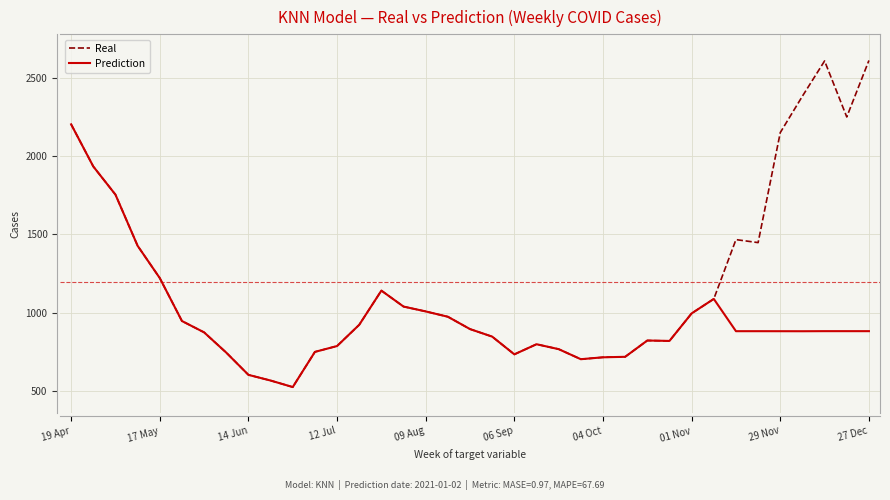

Which series has the largest range (max minus min)?

Real